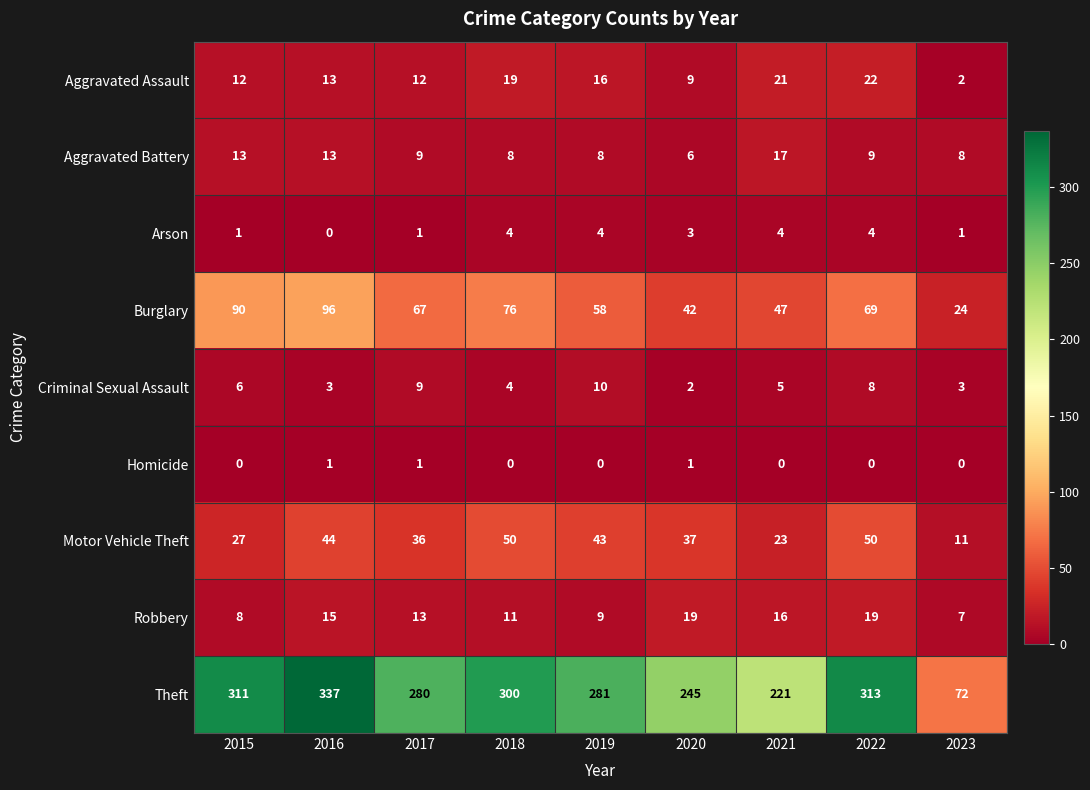

List the series in order of their peak value, lowest first.

Homicide, Arson, Criminal Sexual Assault, Aggravated Battery, Robbery, Aggravated Assault, Motor Vehicle Theft, Burglary, Theft